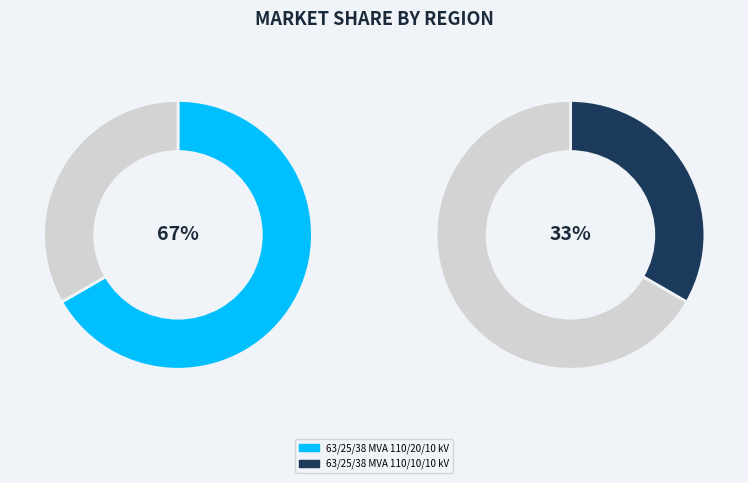

Which slice is the smallest?

63/25/38 MVA 110/10/10 kV